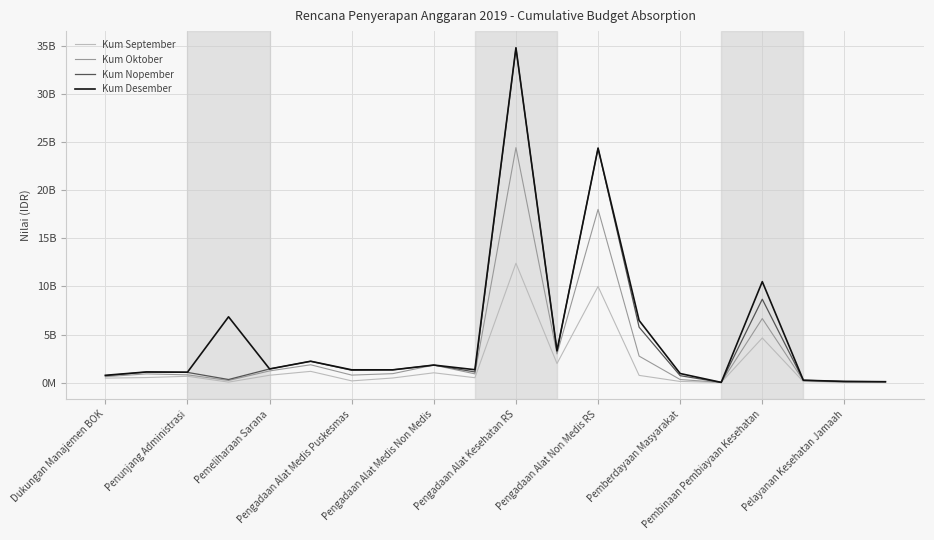

Does the chart display data point markers on the line(s)?

No